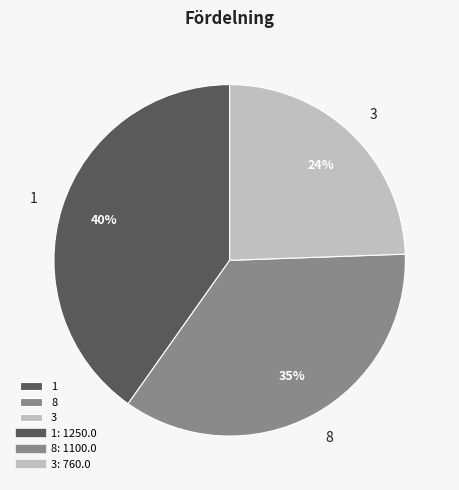

Is it true that 1 is 26% of the pie?

False